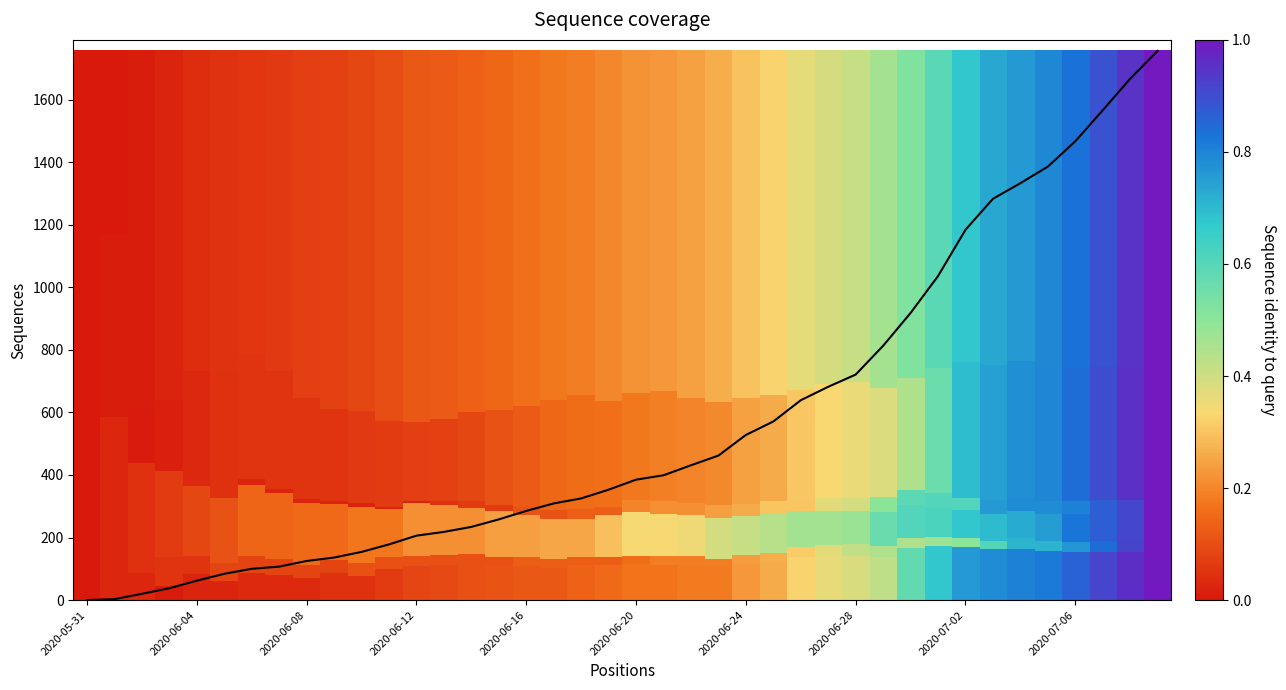

What is the maximum value shown in the chart?

1756